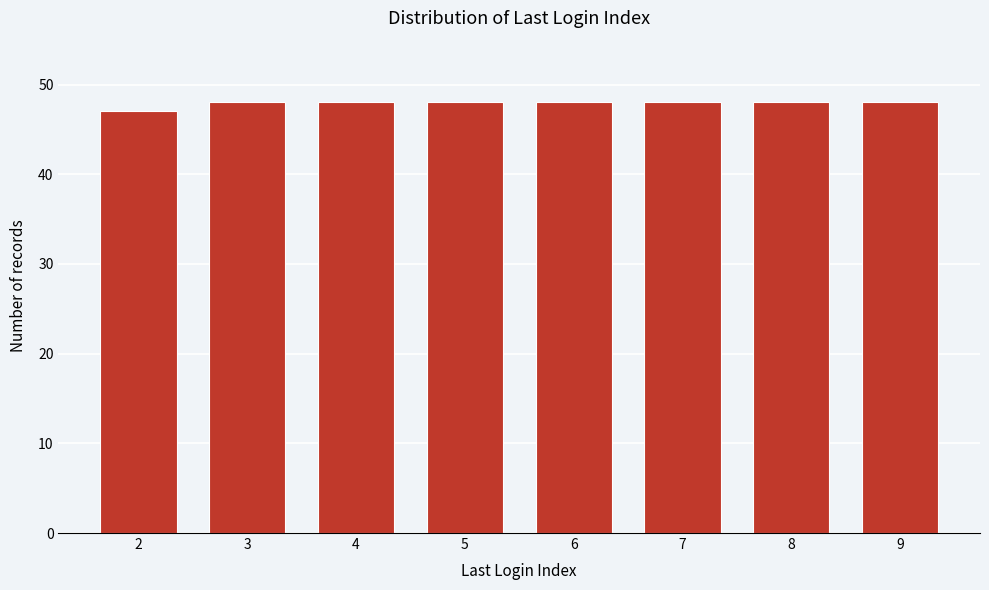

How tall is the bar that spans 6.5 to 7.5 on the x-axis? The values are not printed on the chart, so give them approximately, as read against the axis.

48